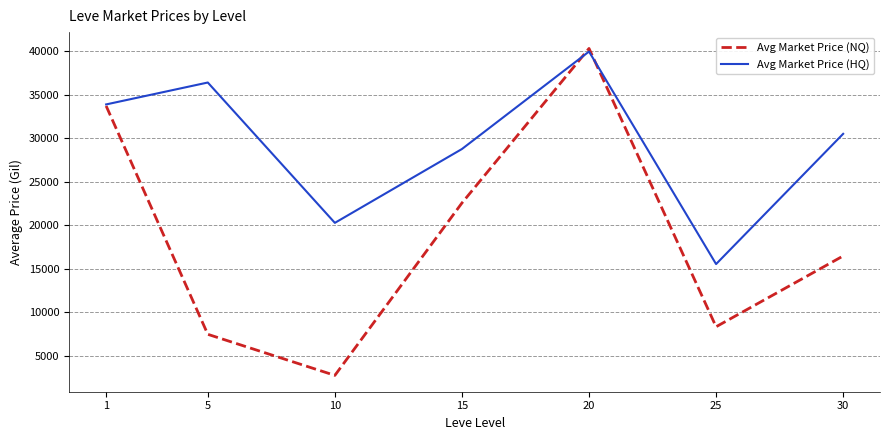

What is the approximate value of Avg Market Price (HQ) at 30?

30499.3